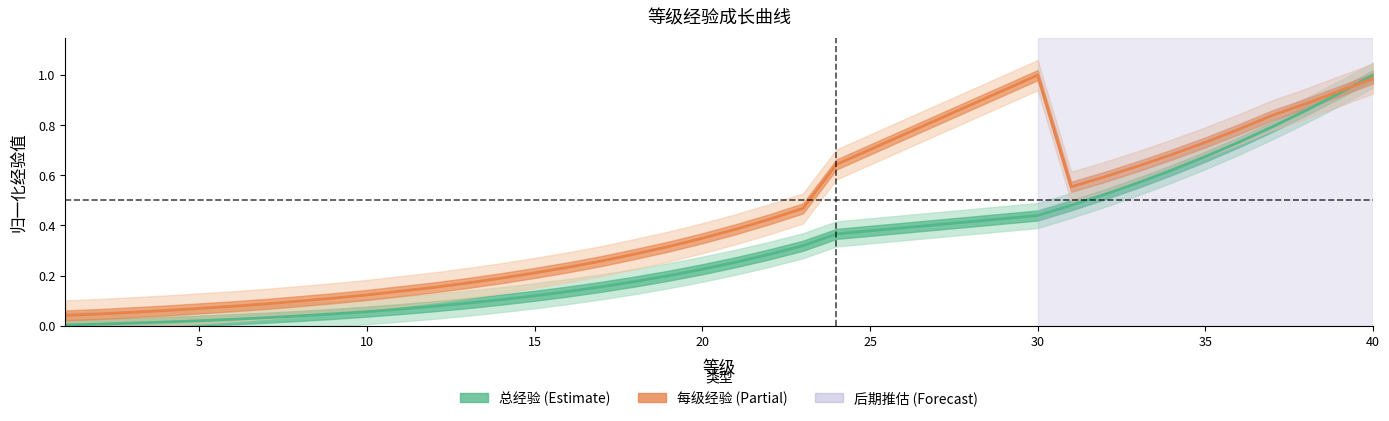

How many distinct data groups are displayed?

2